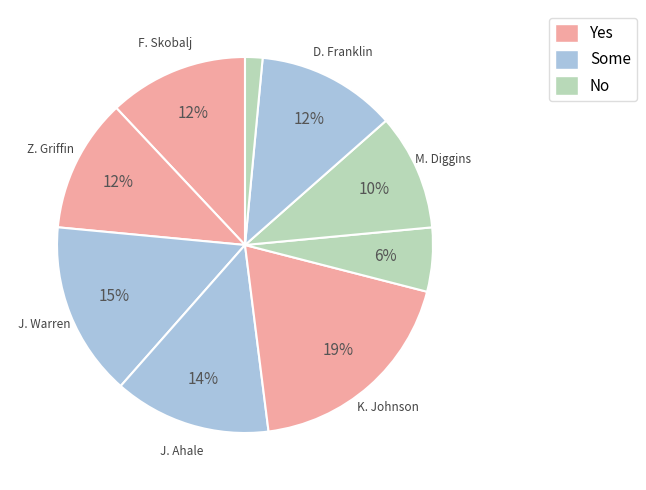

Is there any slice that represents more than half of the pie?

No